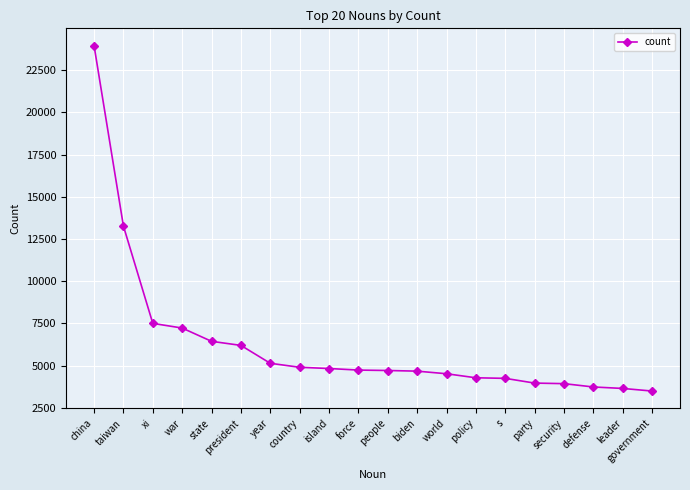

The value at world is 4524. True or false?

True